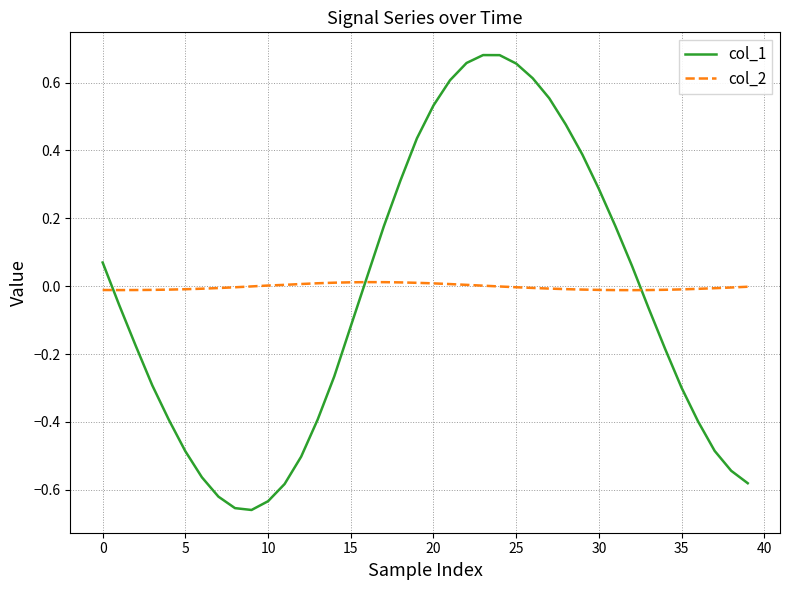

What is the difference between the maximum and minimum values in the col_1 series?

1.3